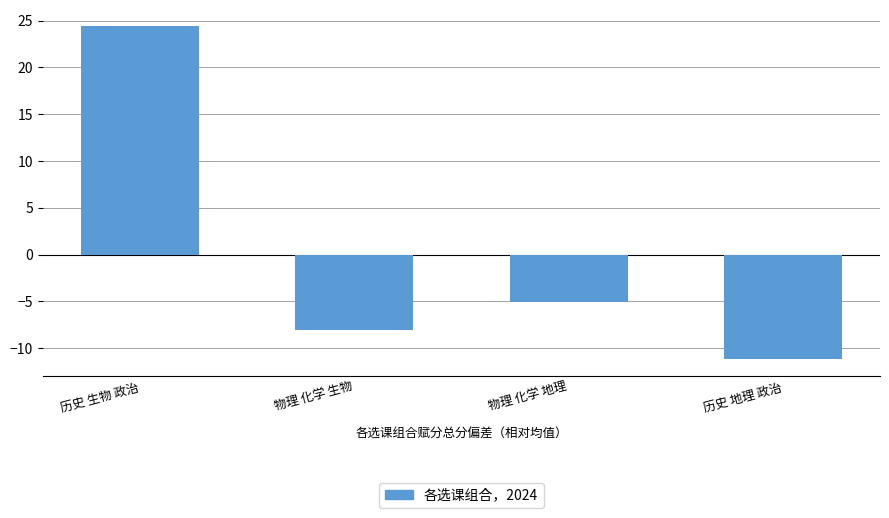

Which category has the highest value across all series?

历史 生物 政治